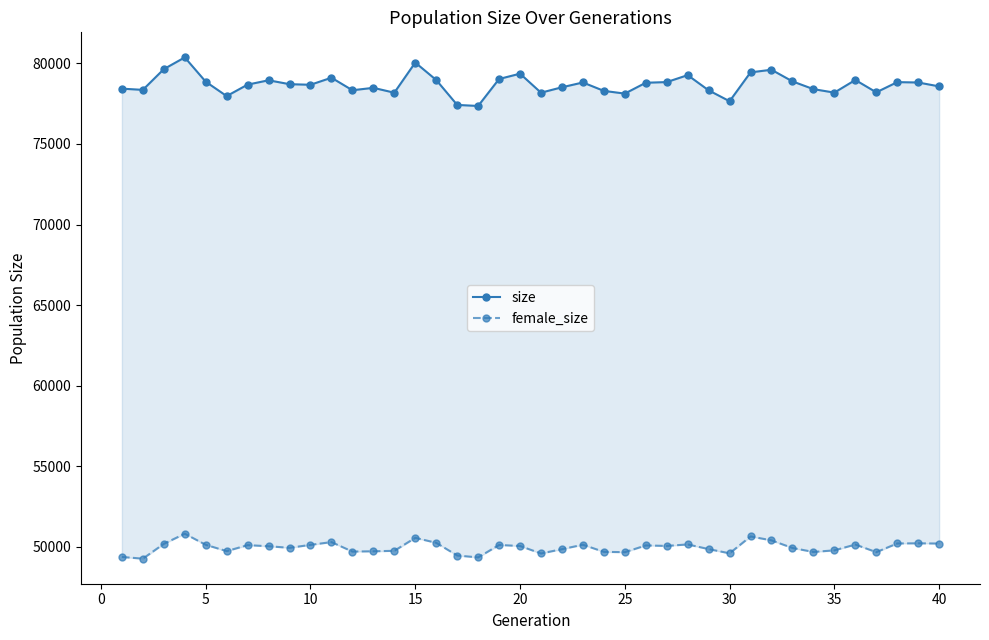

Is this an area chart (filled region under the line)?

No